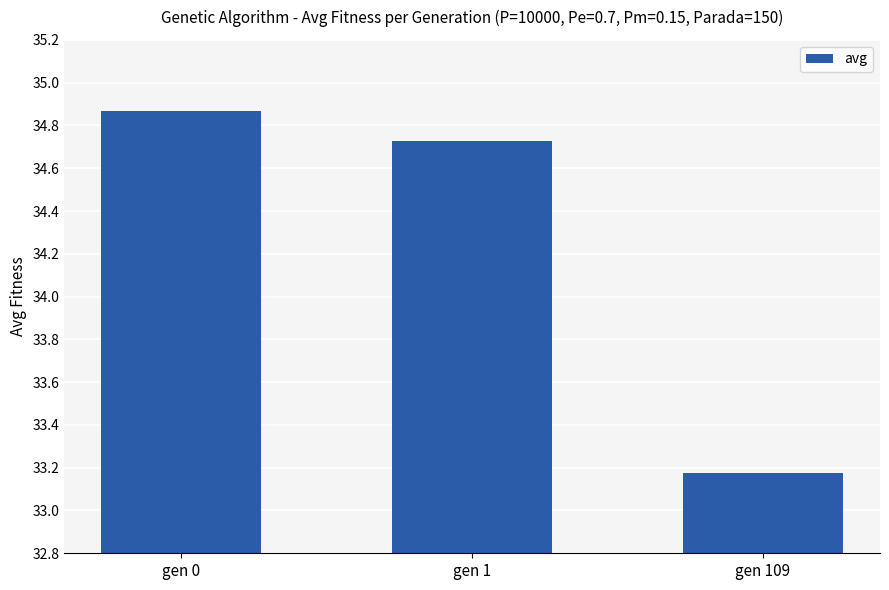

What is the approximate value at gen 109?

33.2